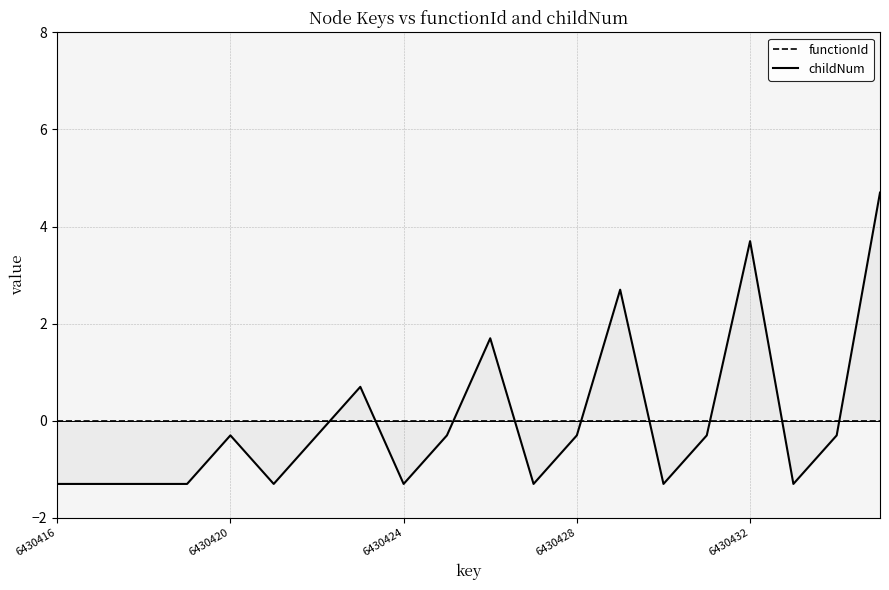

What is the greatest value displayed?

4.7